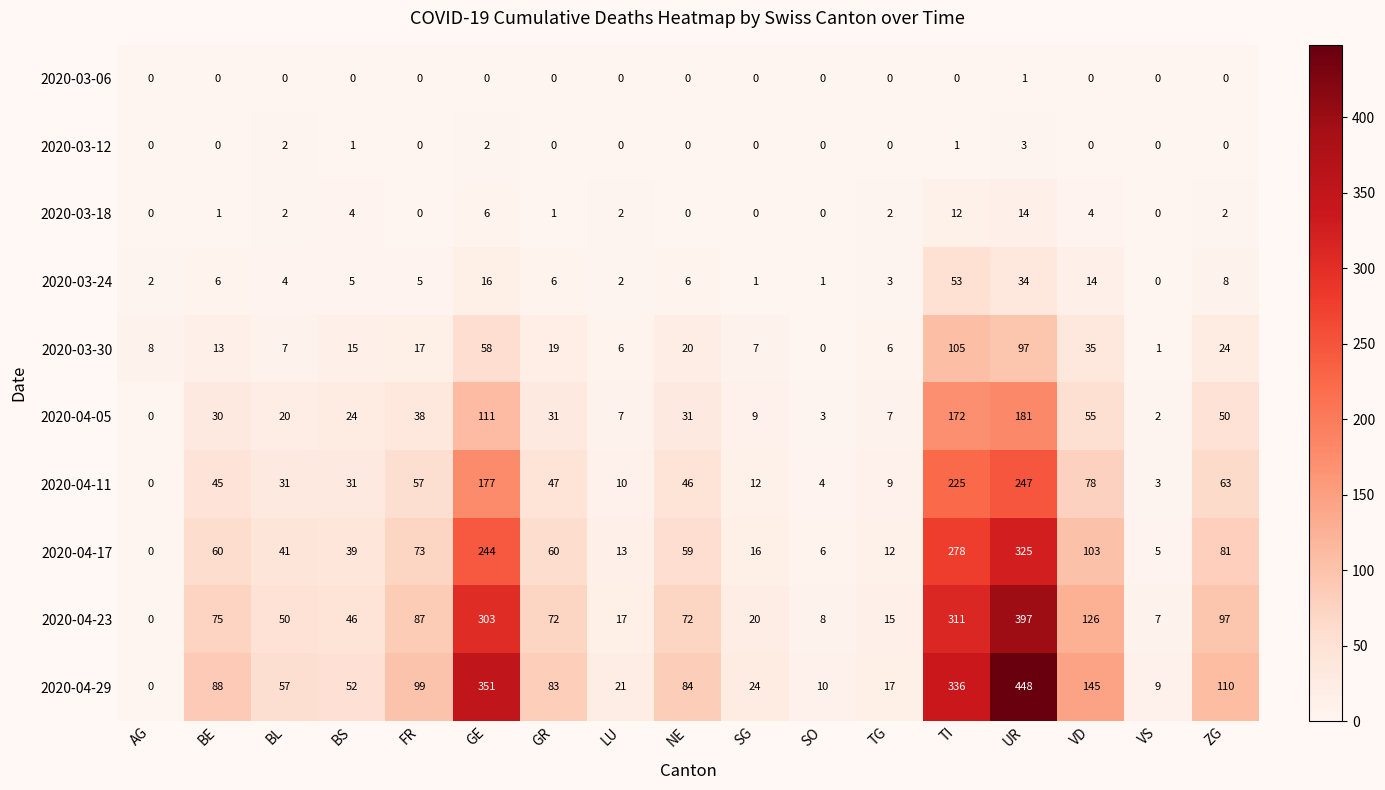

True or false: 2020-03-06 has a value of 0 at BE.

True